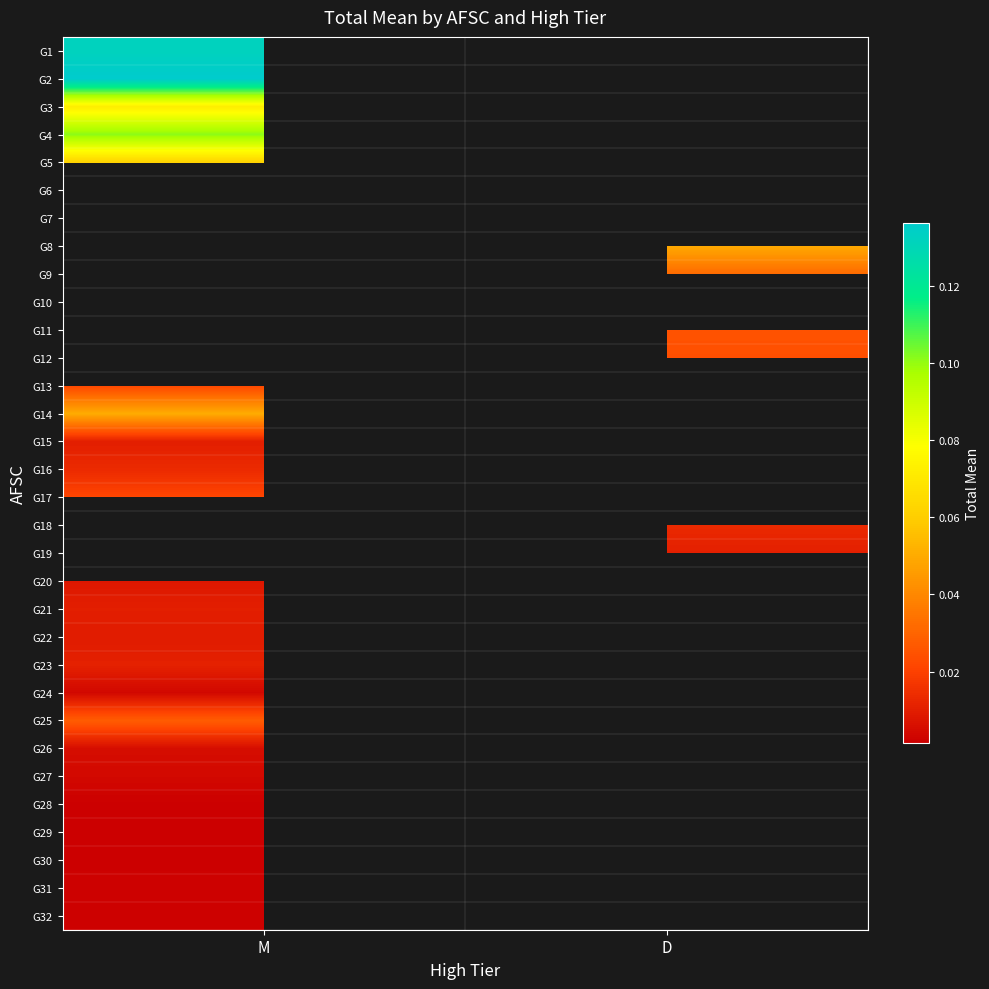

At which label does G30 reach its peak?

M